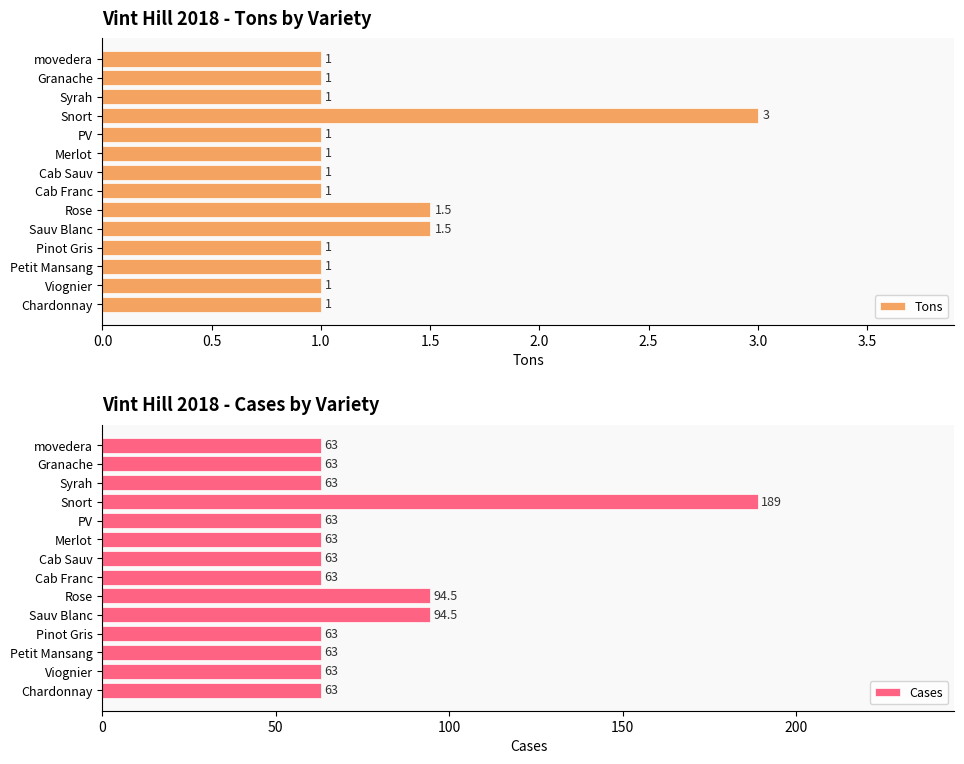

True or false: Tons has a value of 0.3 at Granache.

False